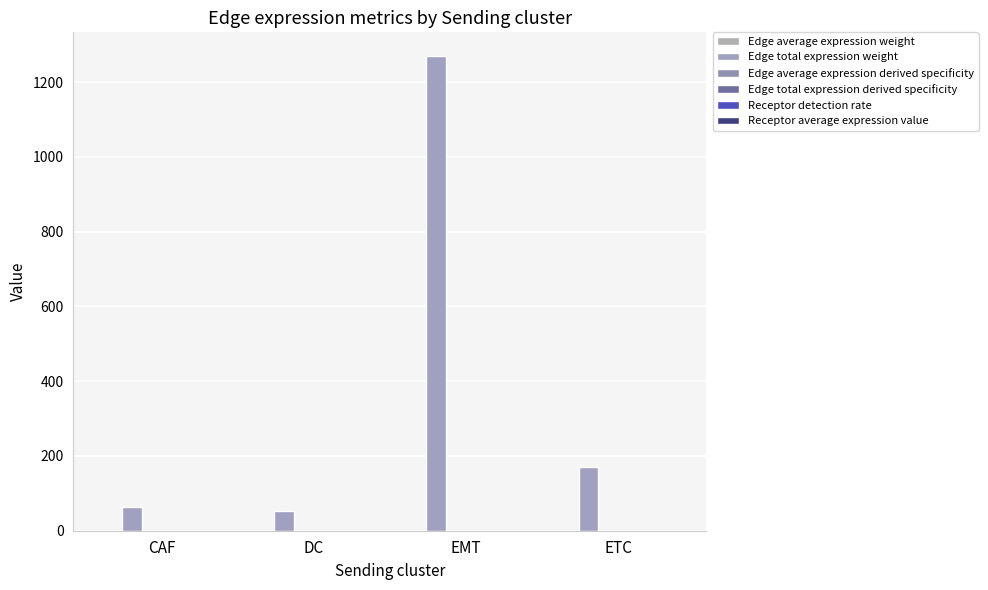

What is the label of the 2nd bar from the left?

DC